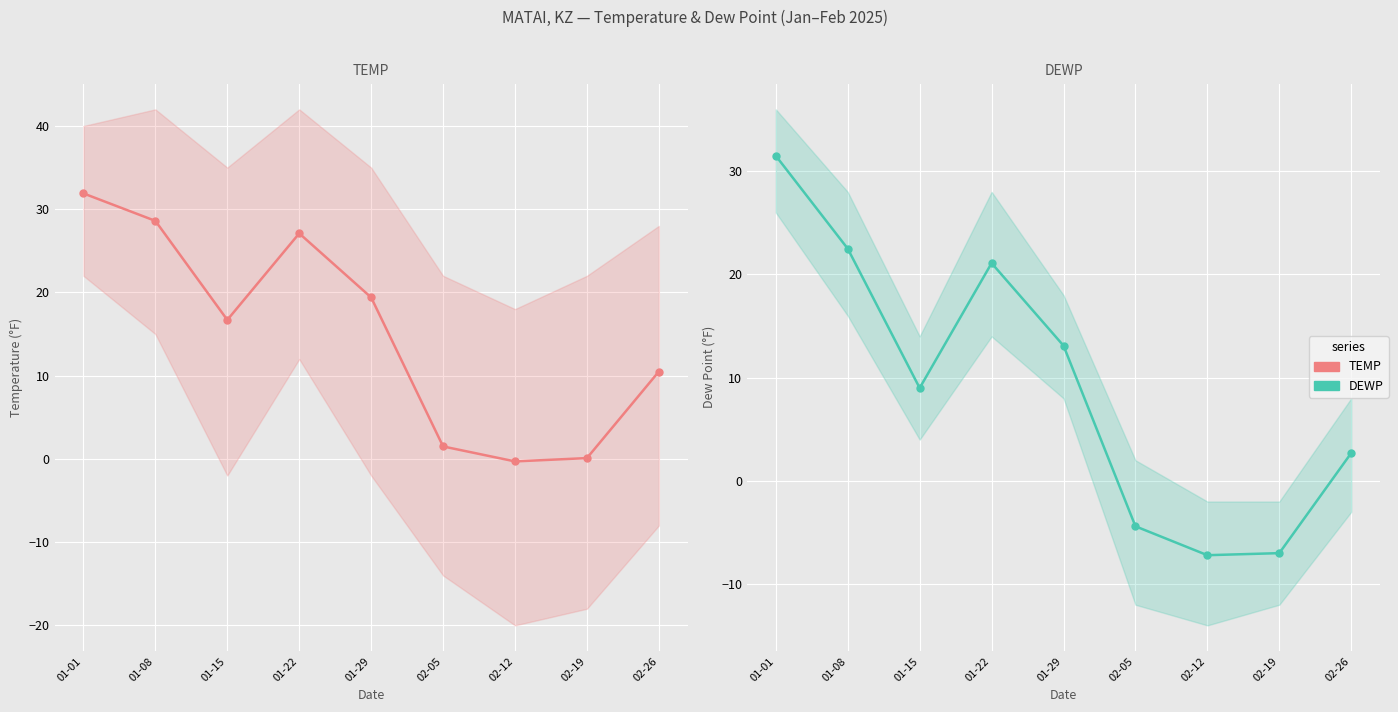

Rank the series by their maximum value, from highest to lowest.

TEMP, DEWP